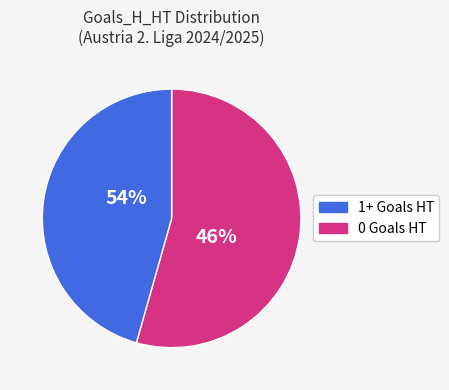

Is there any slice that represents more than half of the pie?

Yes